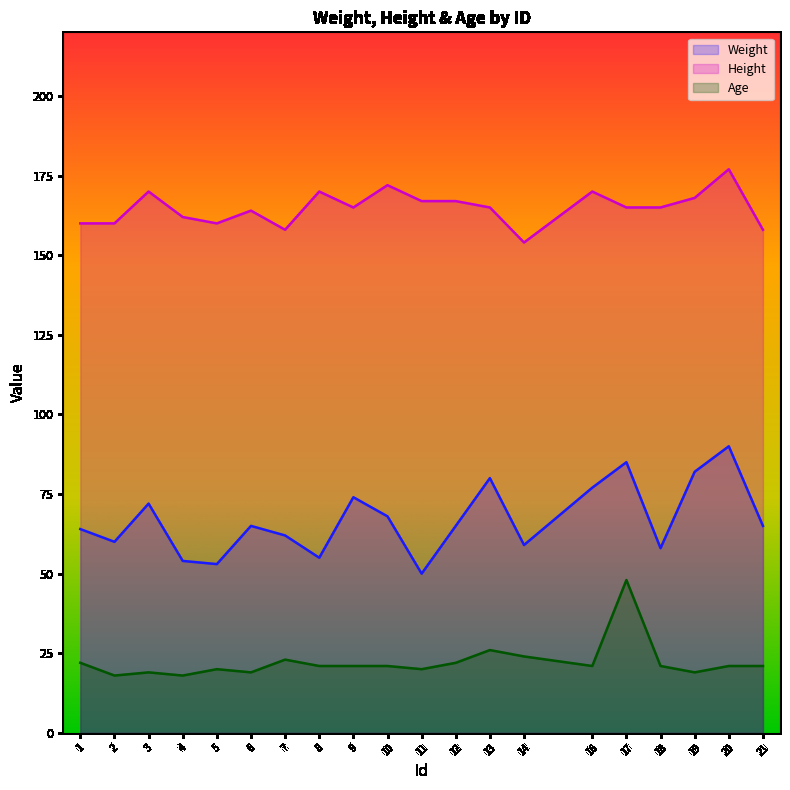

Which series has the largest total across all categories?

Height